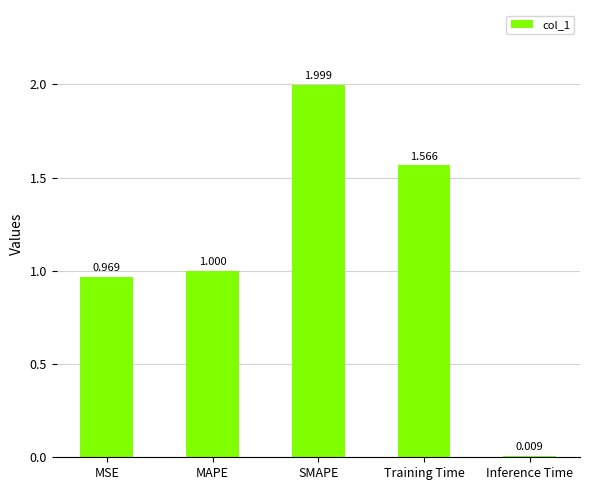

List the labels in order of value, largest first.

SMAPE, Training Time, MAPE, MSE, Inference Time